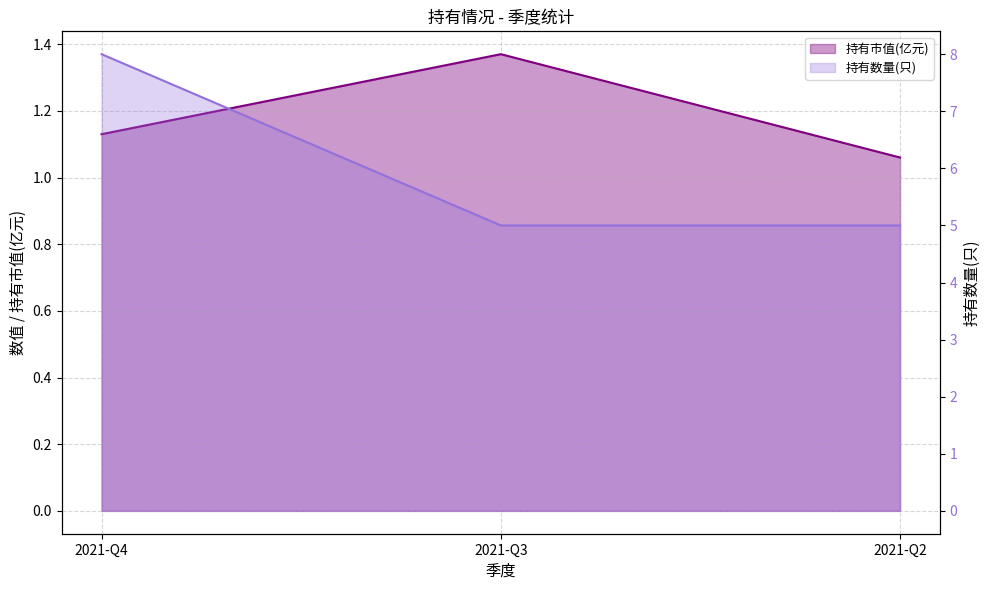

What is the sum of all 持有数量(只) values?

18.0